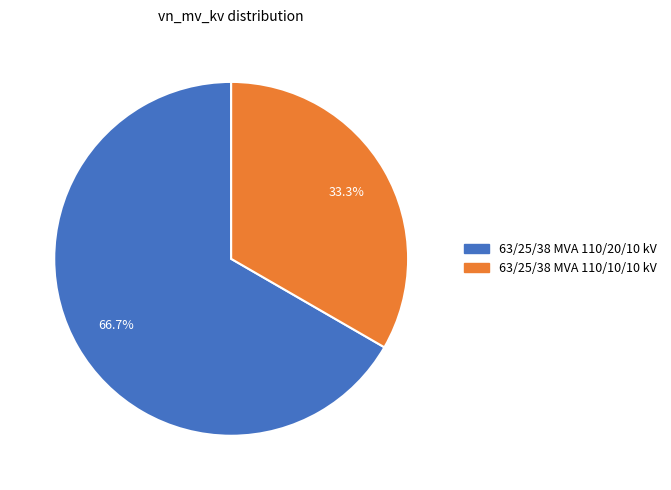

Which slice is the largest?

63/25/38 MVA 110/20/10 kV